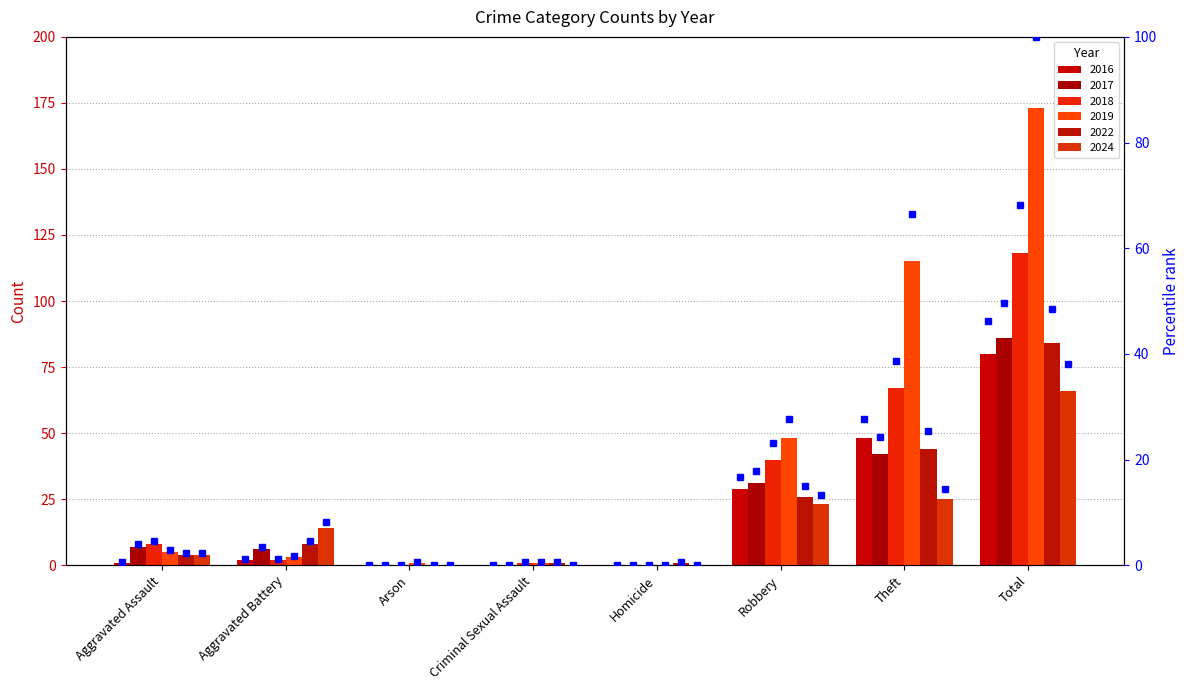

Reading left to right, list all the values displayed in this chart.

2016: Aggravated Assault=1	Aggravated Battery=2	Arson=0	Criminal Sexual Assault=0	Homicide=0	Robbery=29	Theft=48	Total=80
2017: Aggravated Assault=7	Aggravated Battery=6	Arson=0	Criminal Sexual Assault=0	Homicide=0	Robbery=31	Theft=42	Total=86
2018: Aggravated Assault=8	Aggravated Battery=2	Arson=0	Criminal Sexual Assault=1	Homicide=0	Robbery=40	Theft=67	Total=118
2019: Aggravated Assault=5	Aggravated Battery=3	Arson=1	Criminal Sexual Assault=1	Homicide=0	Robbery=48	Theft=115	Total=173
2022: Aggravated Assault=4	Aggravated Battery=8	Arson=0	Criminal Sexual Assault=1	Homicide=1	Robbery=26	Theft=44	Total=84
2024: Aggravated Assault=4	Aggravated Battery=14	Arson=0	Criminal Sexual Assault=0	Homicide=0	Robbery=23	Theft=25	Total=66